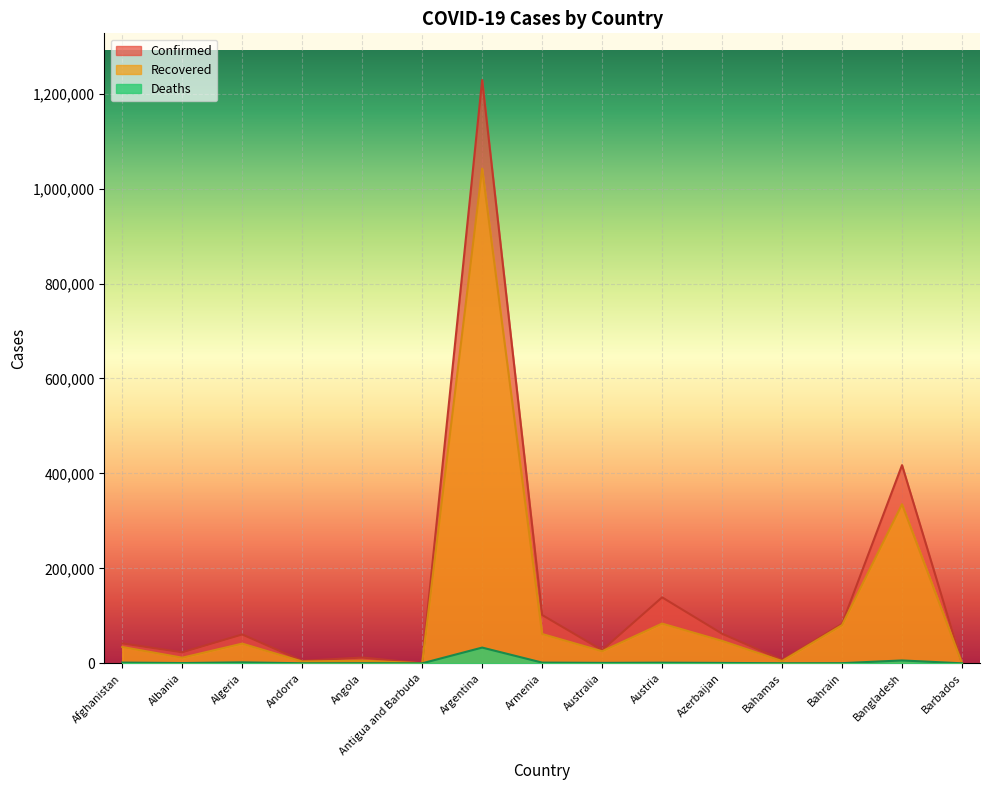

At which label is Deaths closest to 16569?

Bangladesh